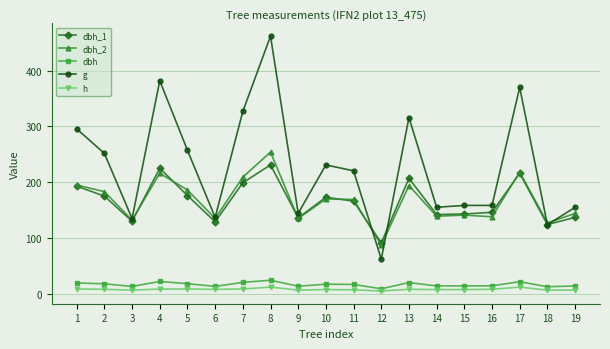

What is the difference between the second highest and minimum values in the h series?

7.0